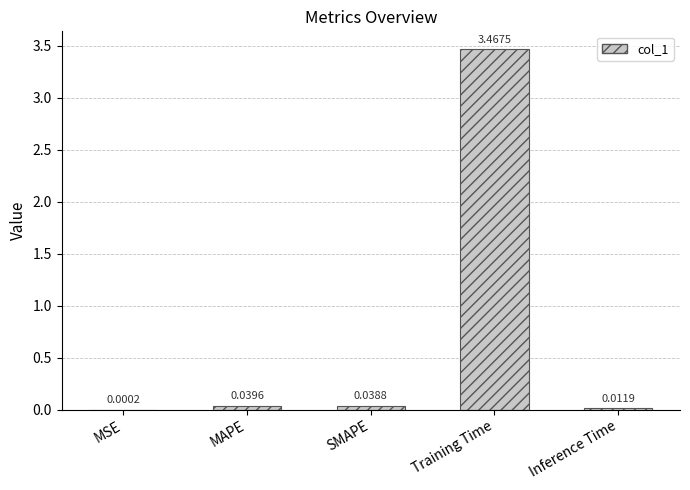

Which label corresponds to the largest value in the chart?

Training Time